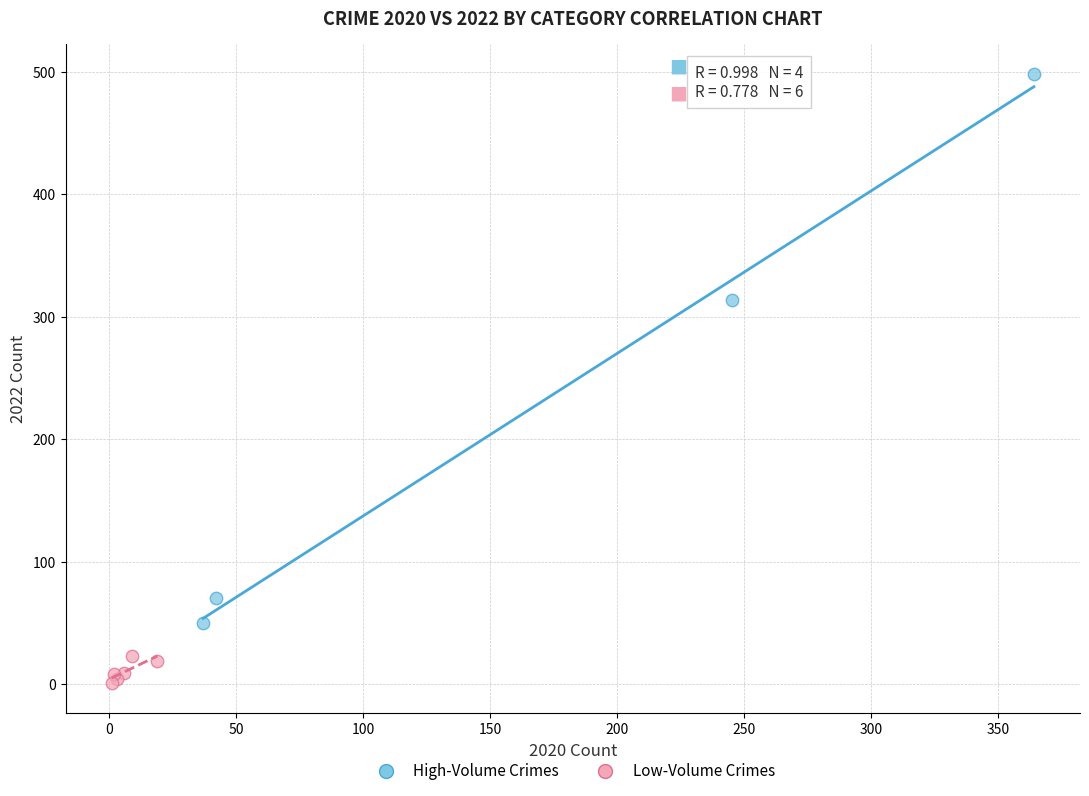

Which series reaches the minimum Y coordinate?

Low-Volume Crimes